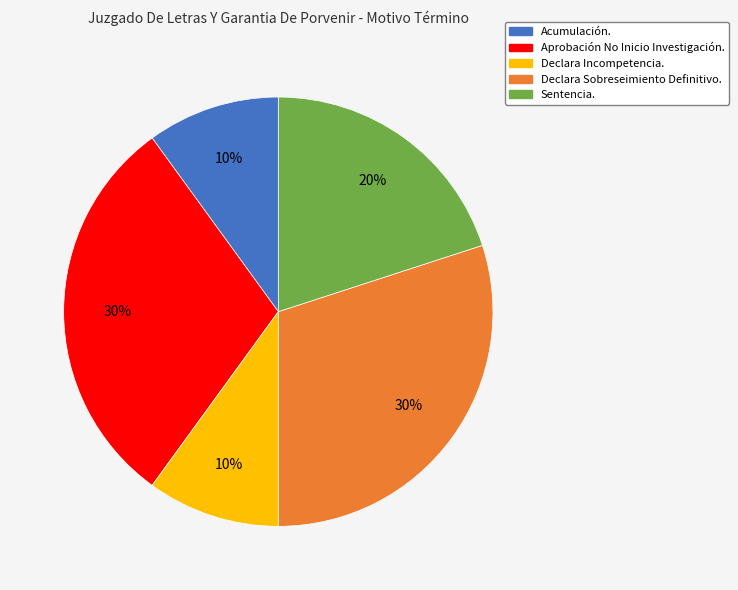

To the nearest percent, what portion does Aprobación No Inicio Investigación. represent?

30%